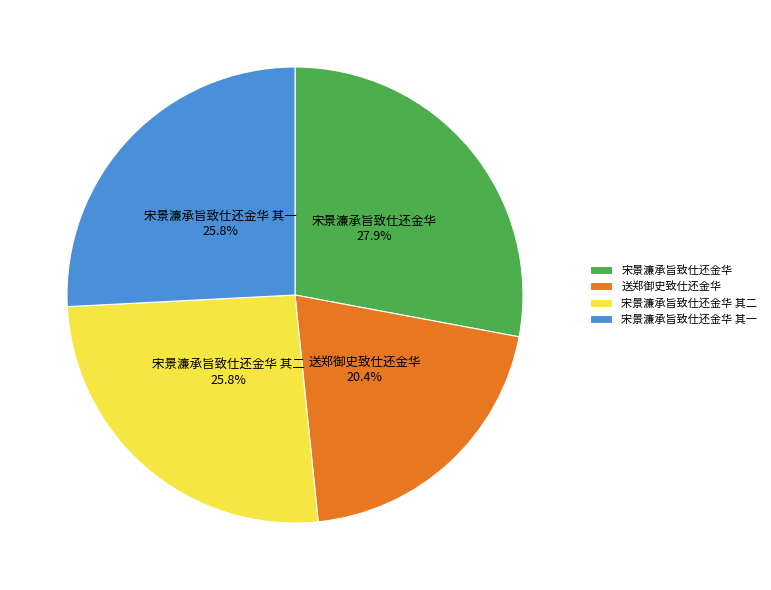

Is it true that 宋景濂承旨致仕还金华 其一 is 26% of the pie?

True